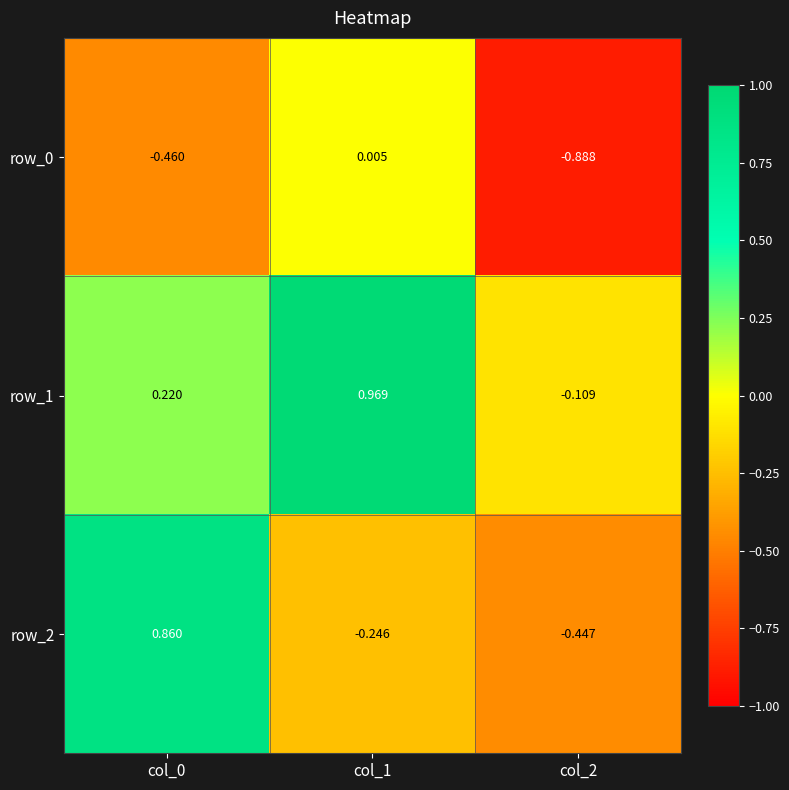

Is the value of row_0 at col_2 greater than the value of row_1 at col_1?

No